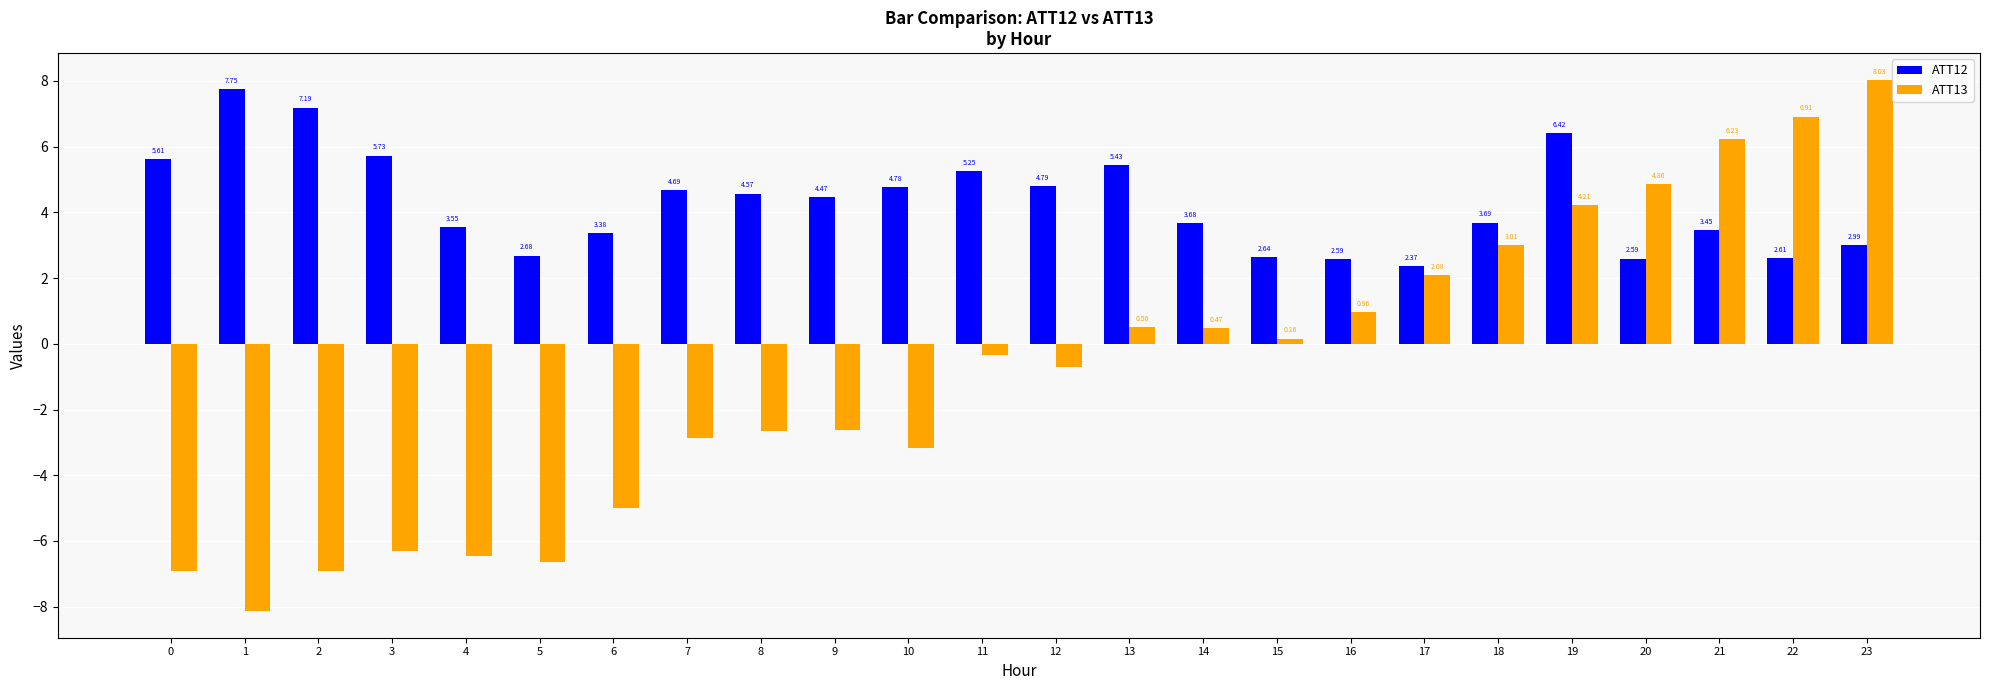

List the series in order of their overall mean, highest first.

ATT12, ATT13